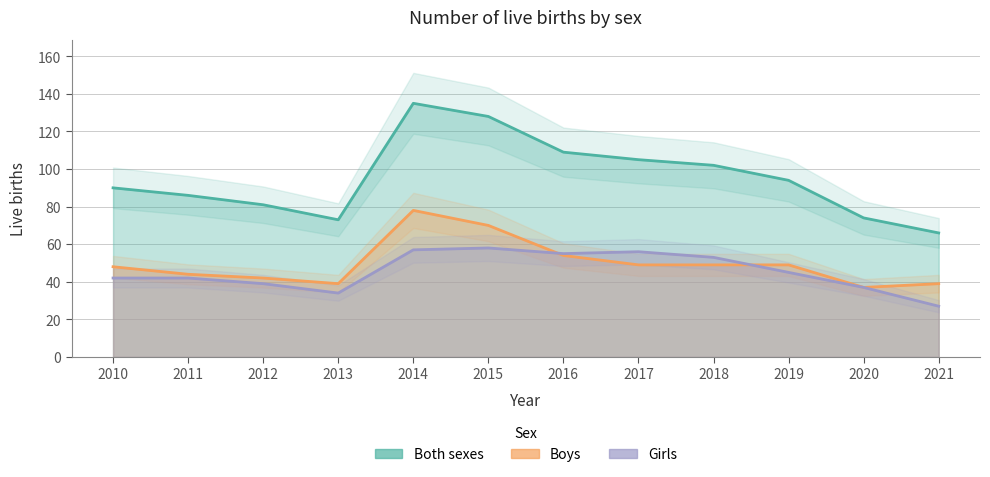

Where is the first local minimum for Both sexes?

2013